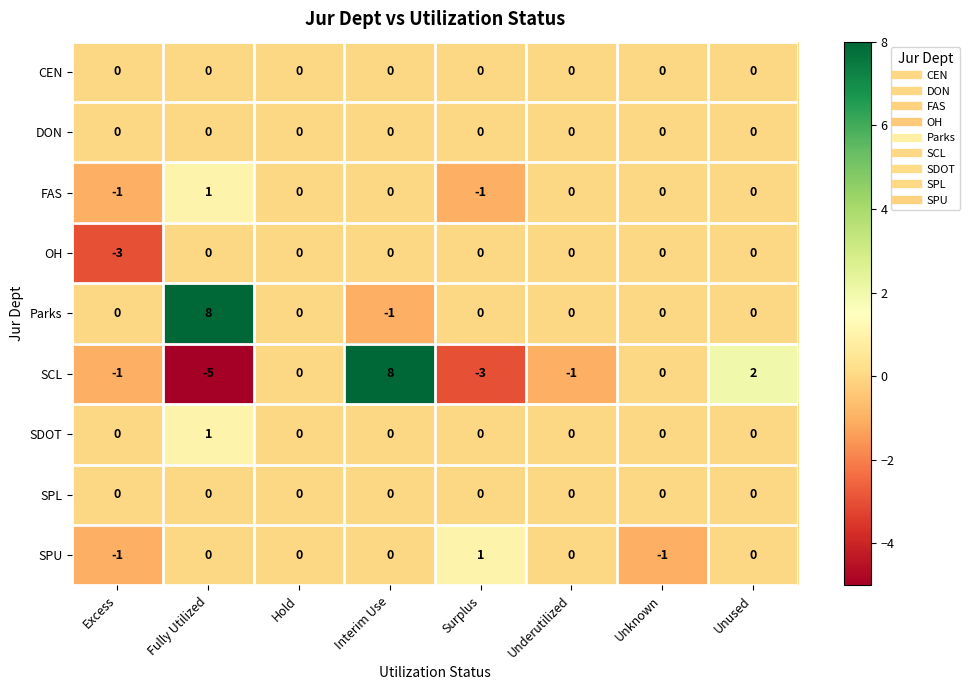

What is the total value across all series at Fully Utilized?

5